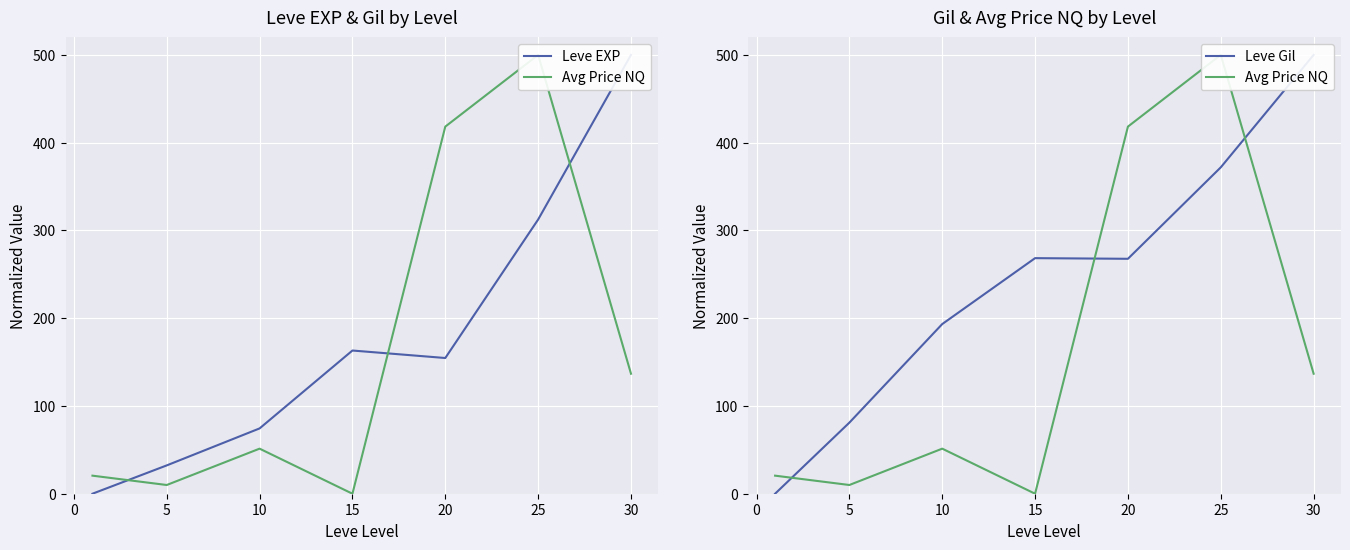

The Leve EXP series shows 109.4 at 10. True or false?

False